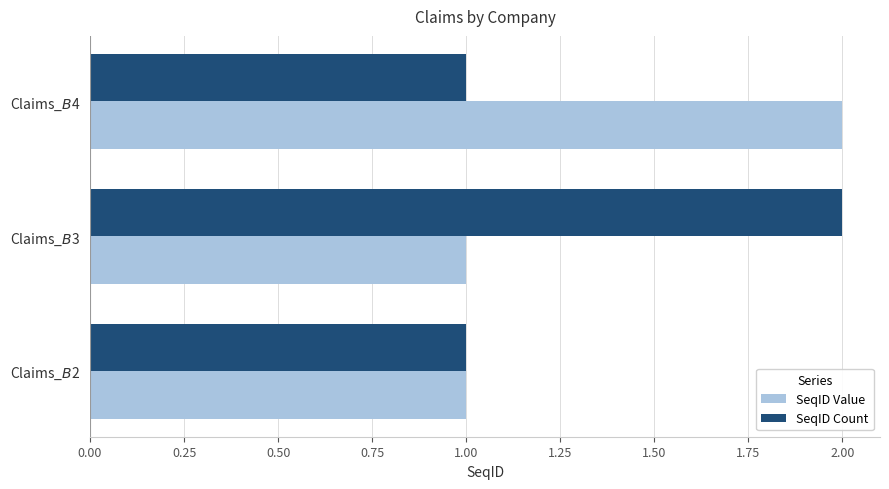

What is the sum of all SeqID Value values?

4